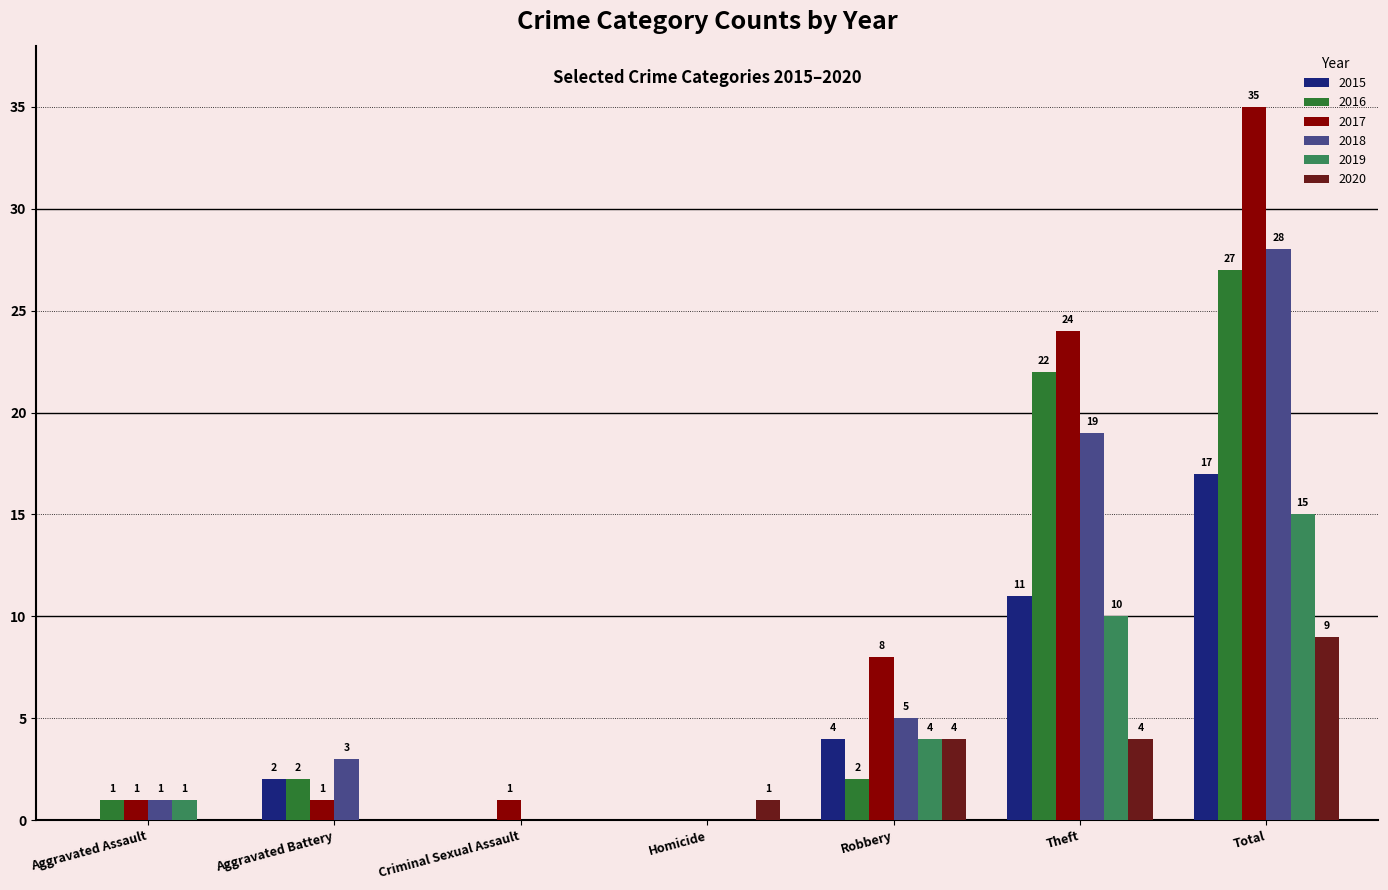

Which series has the largest total across all categories?

2017